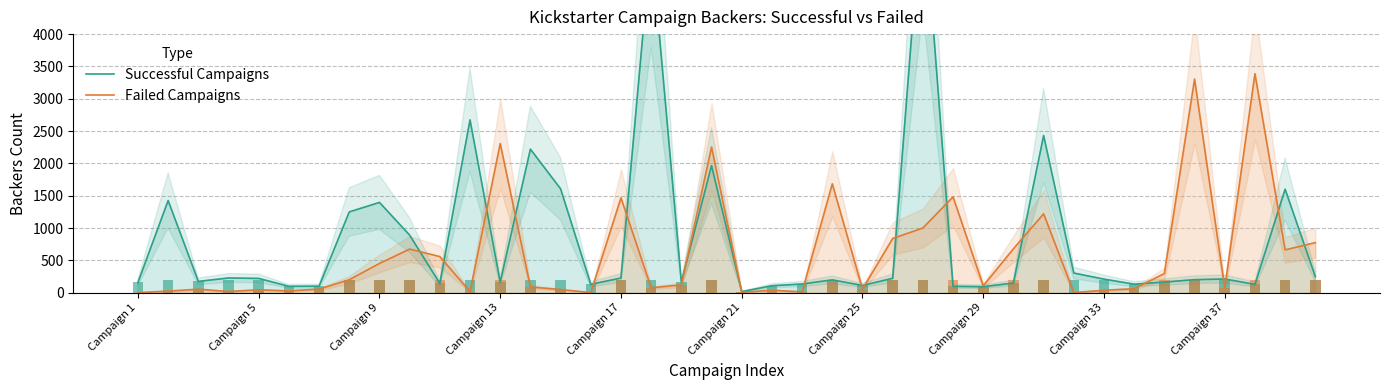

How many bars are there in each group?

2